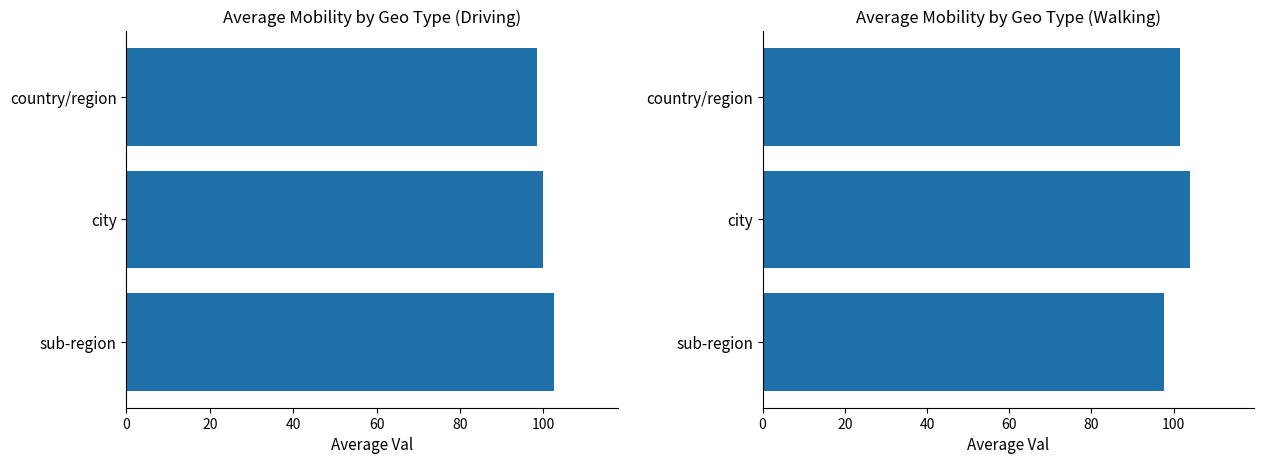

What is the sum of all driving values?

300.8